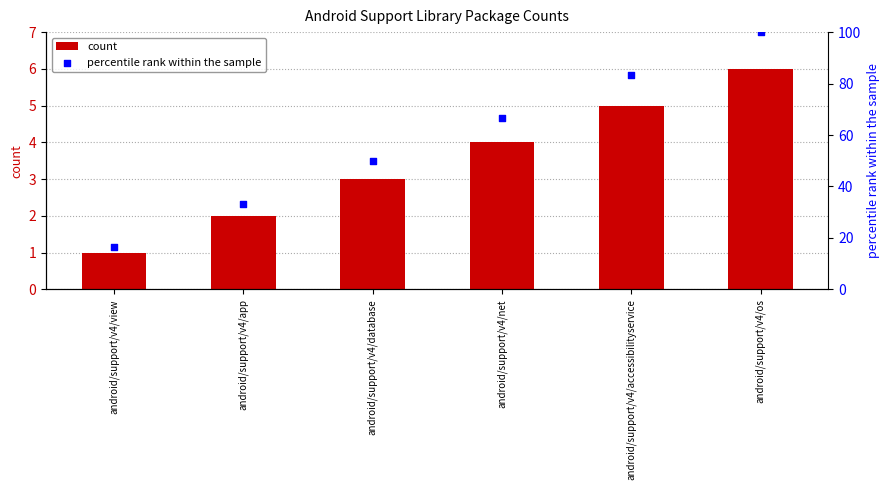

What is the total value across all series at android/support/v4/database?

53.0